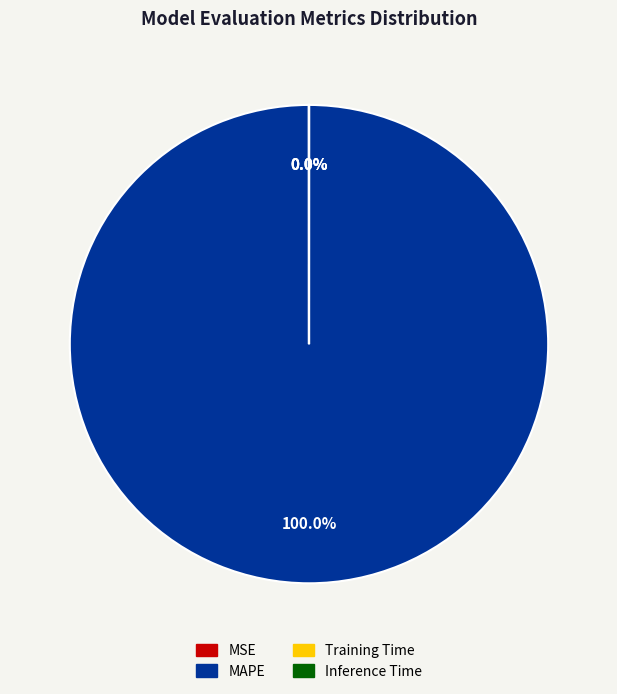

To the nearest percent, what is the difference between the largest and smallest slice percentages?

100%